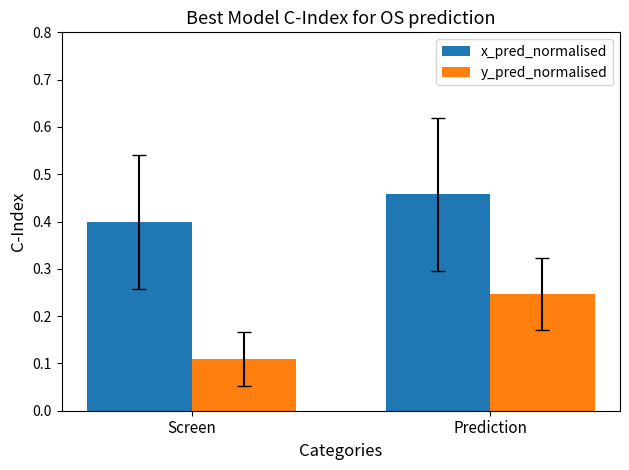

What is the sum of all y_pred_normalised values?

0.4